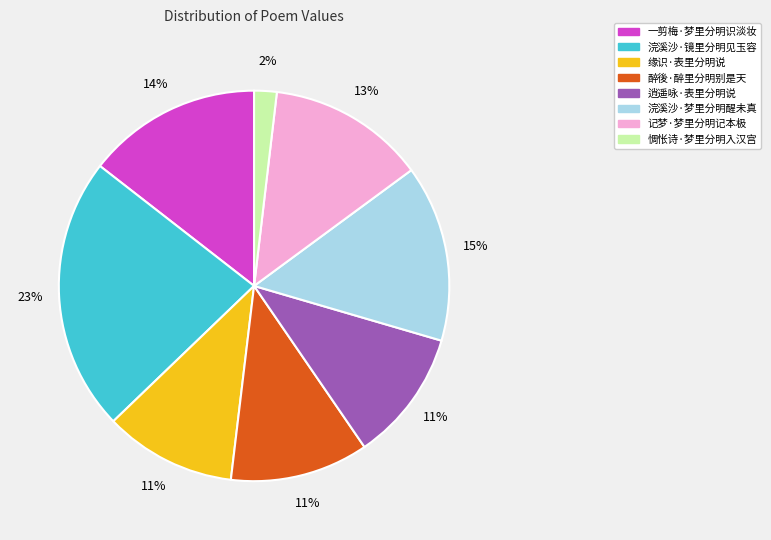

Do 逍遥咏·表里分明说 and 浣溪沙·镜里分明见玉容 together represent more than half of the pie?

No